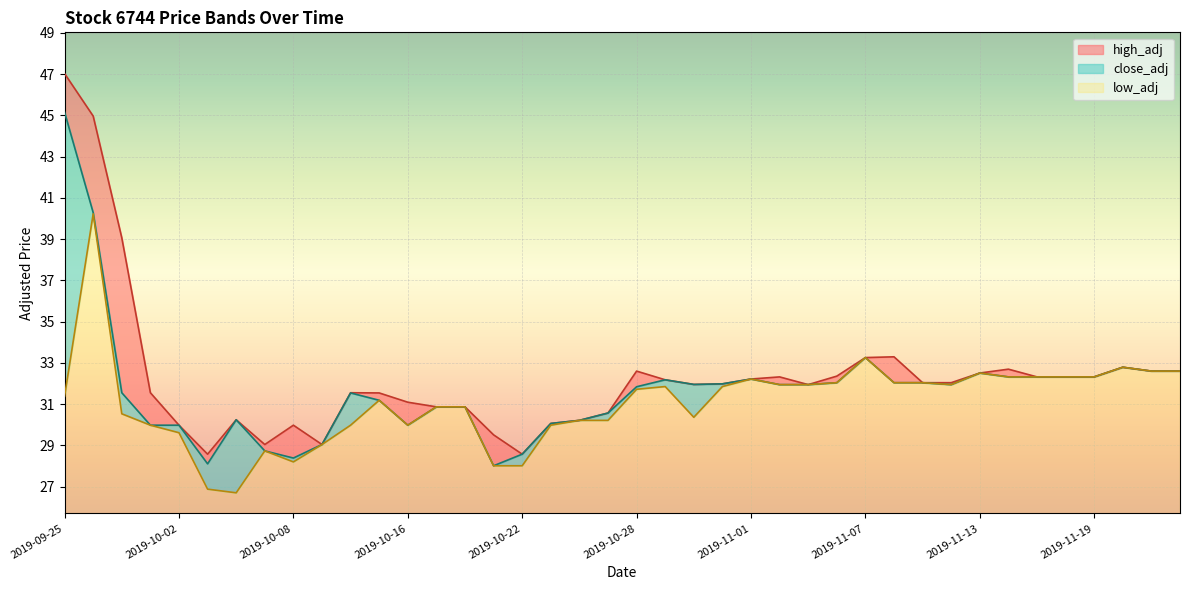

What is the total value across all series at 2019-10-09?

87.1